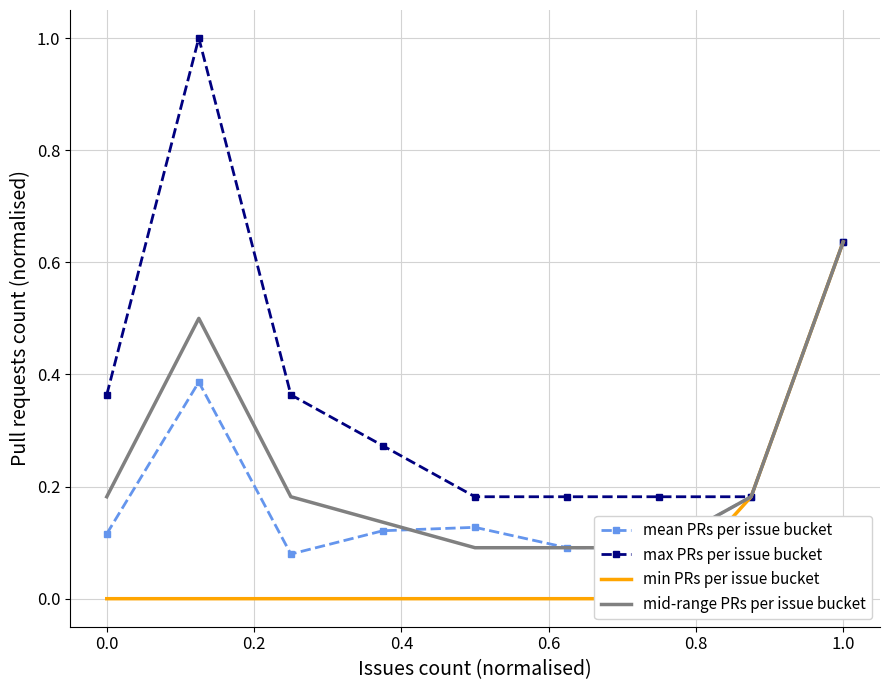

What is the lowest value of the mean PRs per issue bucket series?

0.1